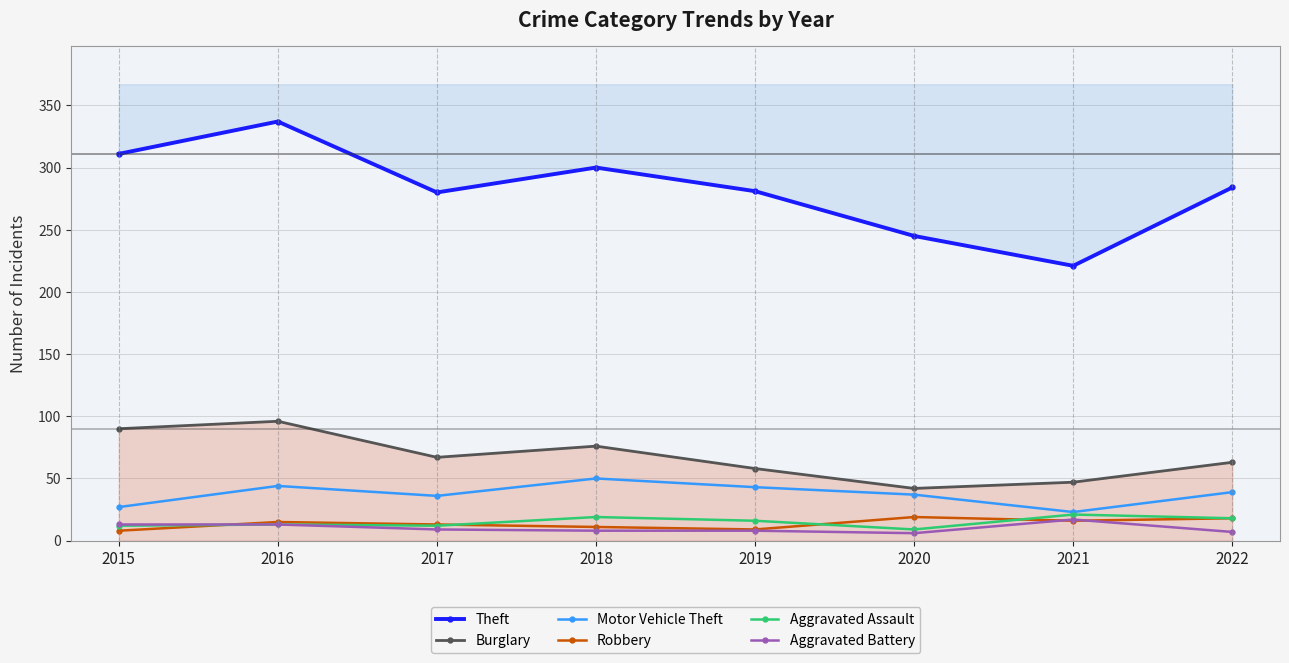

Between 2020 and 2022, which series saw the biggest shift?

Theft